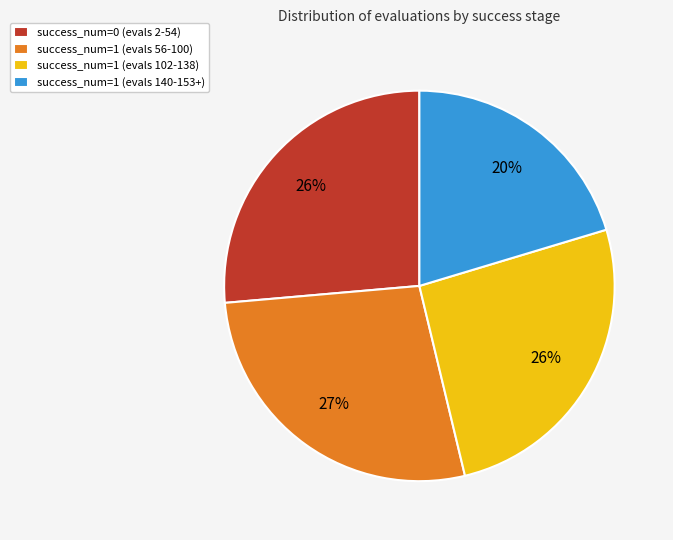

Is it true that success_num=0 (evals 2-54) is 15% of the pie?

False